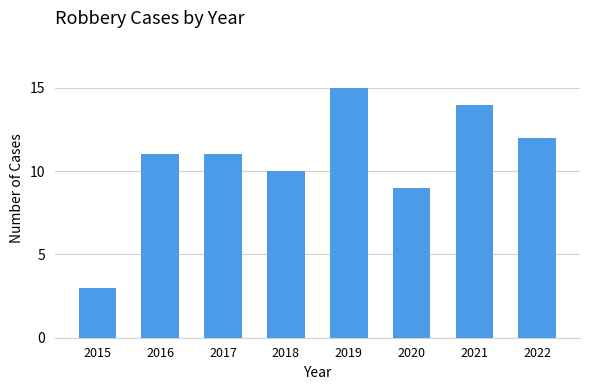

Reading left to right, transcribe all the data shown in this chart.

2015=3	2016=11	2017=11	2018=10	2019=15	2020=9	2021=14	2022=12